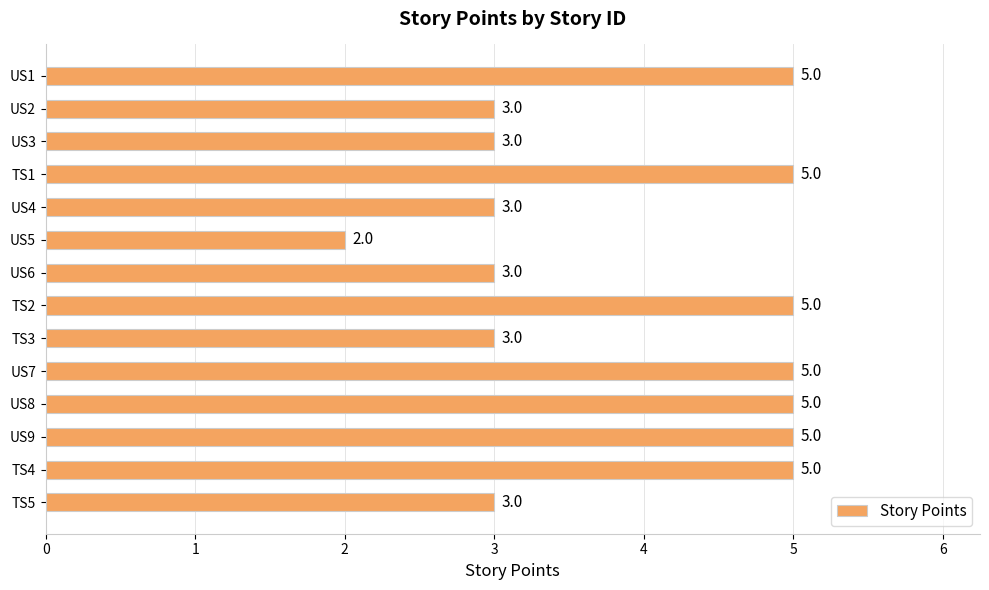

What is the smallest value displayed?

2